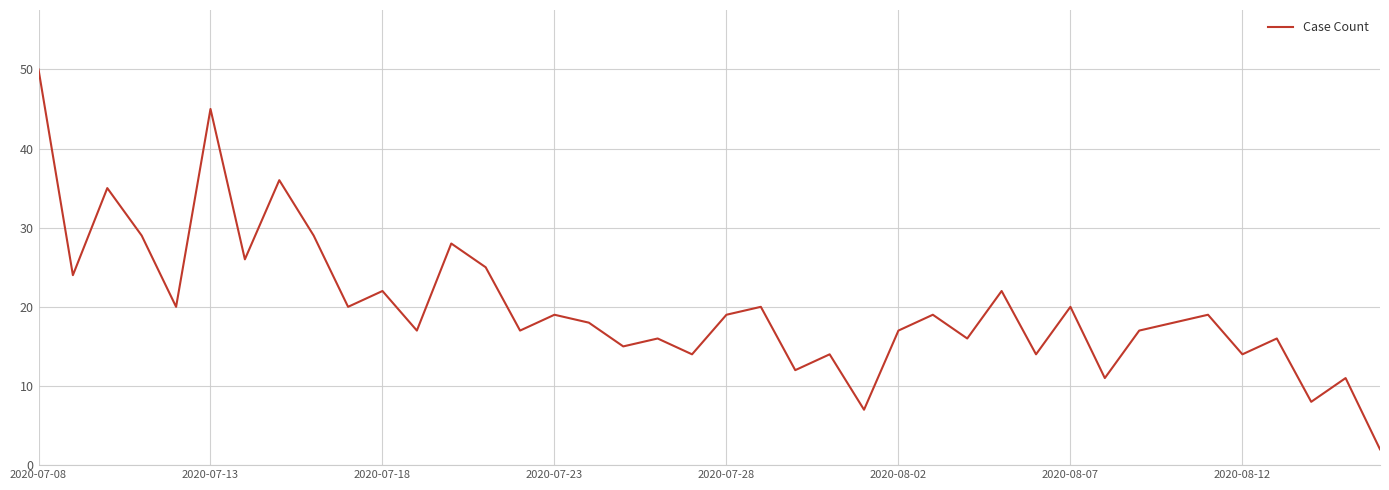

How many lines are shown in the chart?

1